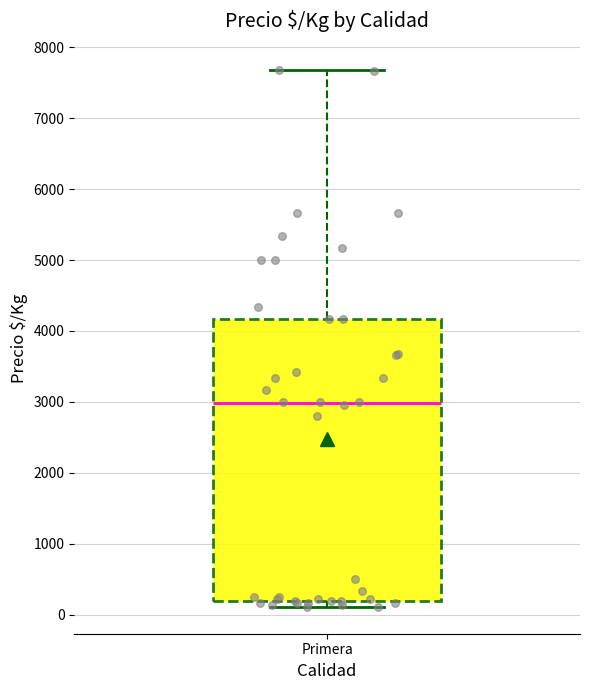

Transcribe this box plot: give where the median line is, the range the box spans, and where the two whiskers end, as read against the y-axis. The values are not printed on the chart, so give them approximately, as read against the axis.

median 3000, box 200 to 4200, whiskers 100 to 7700